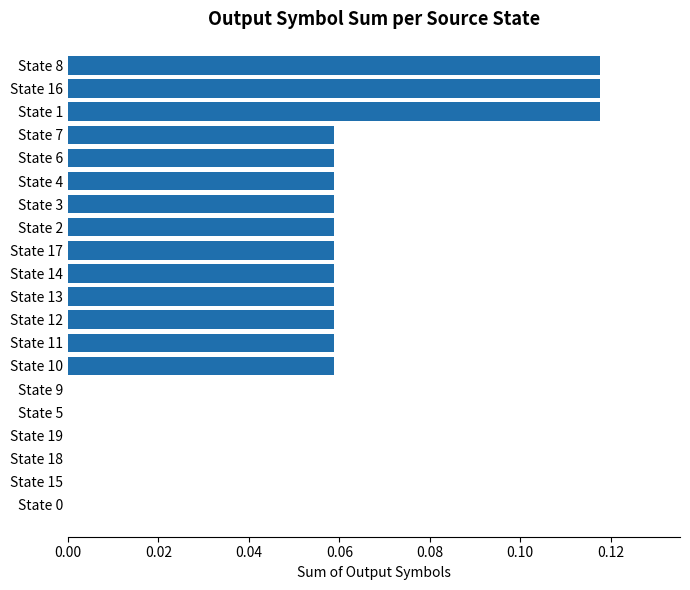

Is it true that the value at State 19 is 0.0?

True